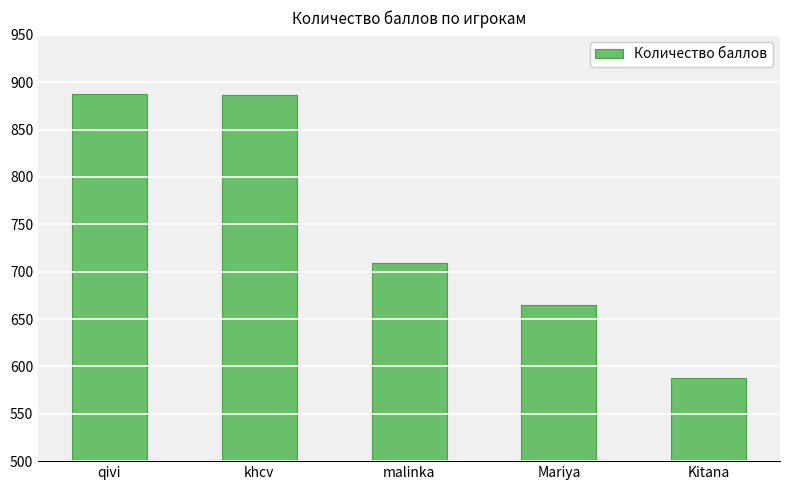

Count the number of data series in this chart.

1